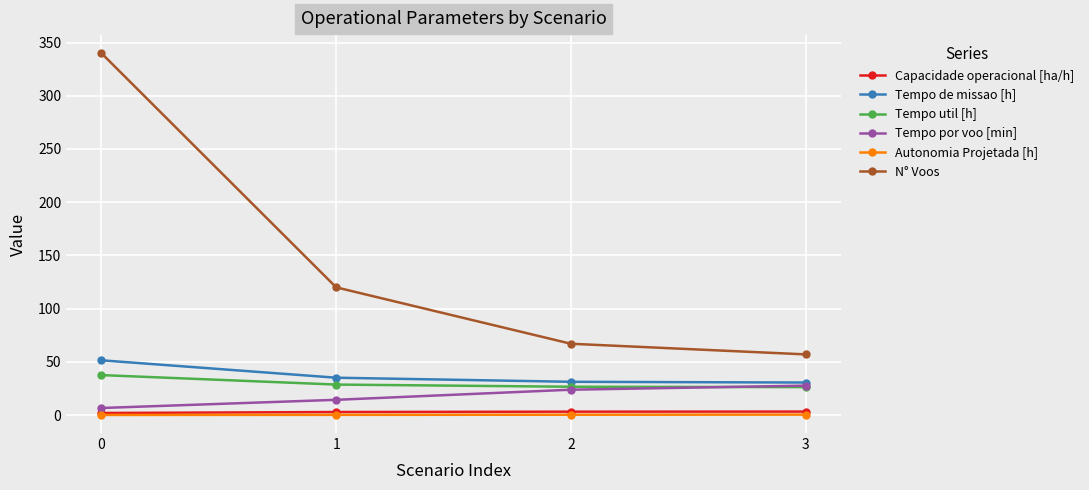

True or false: N° Voos and Autonomia Projetada [h] cross at least once.

False